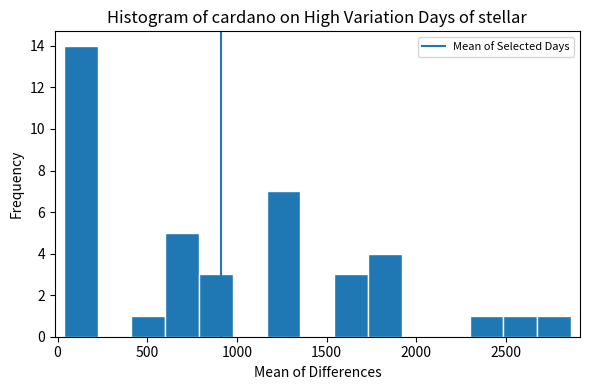

Around what value on the x-axis is the tallest bar? Give the approximate position of its centre, as read against the axis.

150